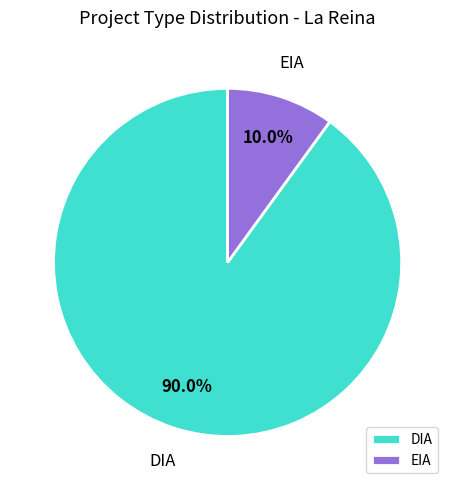

To the nearest percent, what portion does EIA represent?

10%